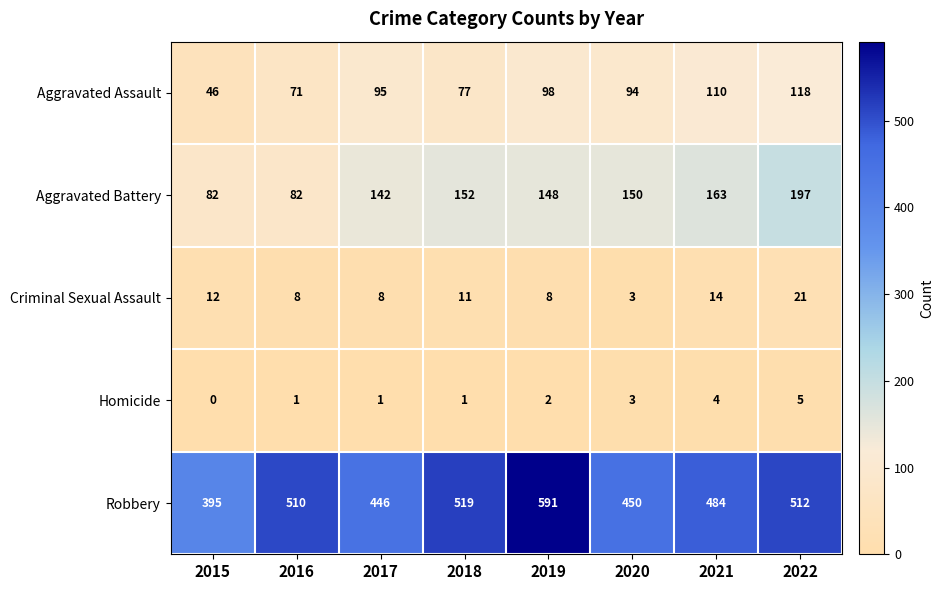

At 2015, list the series in order from largest to smallest.

Robbery, Aggravated Battery, Aggravated Assault, Criminal Sexual Assault, Homicide